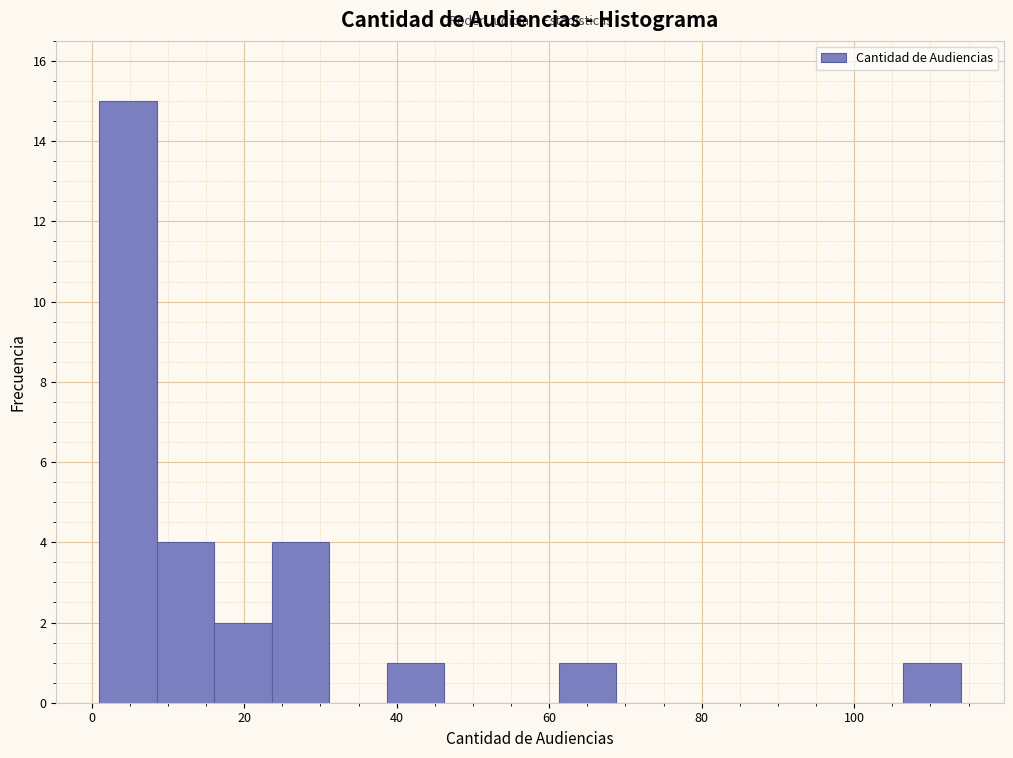

Around what value on the x-axis is the tallest bar? Give the approximate position of its centre, as read against the axis.

4